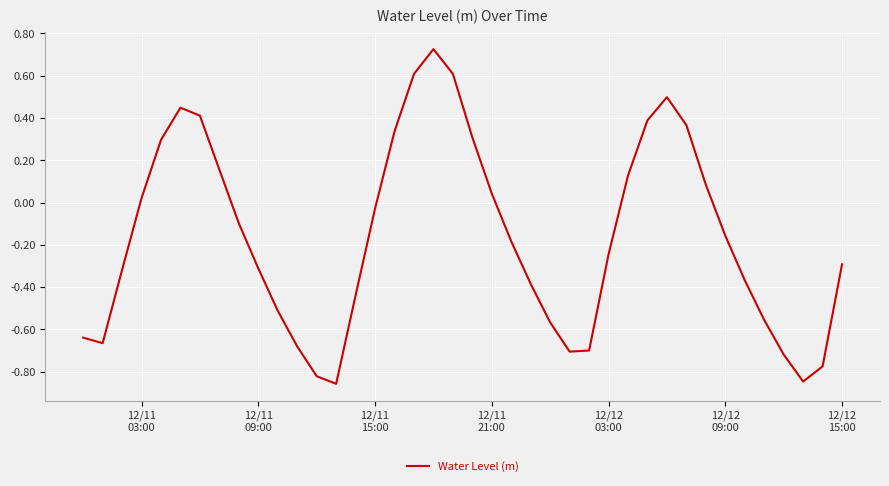

What is the minimum value shown in the chart?

-0.9